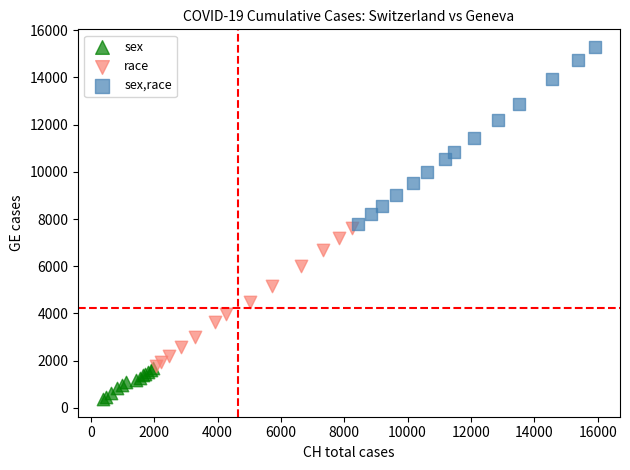

Which series contains the lowest Y value?

sex